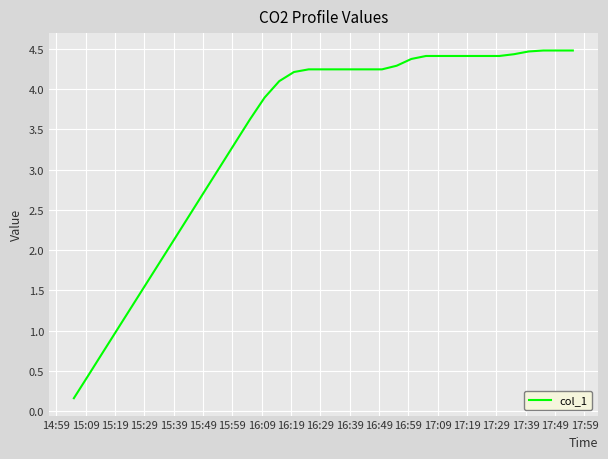

What is the maximum value shown in the chart?

4.5